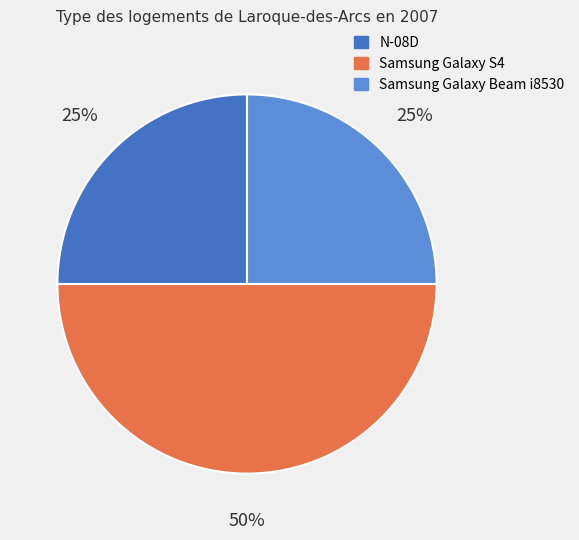

What is the ratio of the value at Samsung Galaxy S4 to the value at N-08D?

2.0